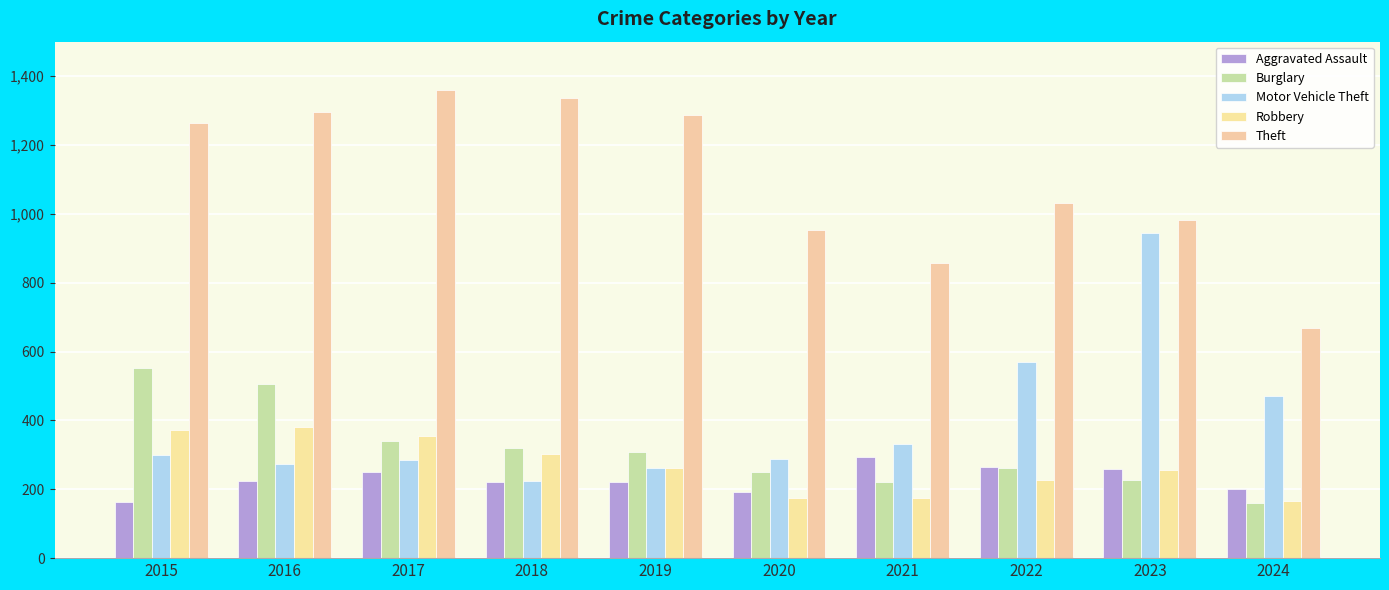

Reading right to left, what are all the values shown in this chart?

Aggravated Assault: 2024=201	2023=259	2022=264	2021=295	2020=192	2019=220	2018=220	2017=251	2016=225	2015=164
Burglary: 2024=161	2023=226	2022=263	2021=220	2020=250	2019=308	2018=319	2017=339	2016=505	2015=552
Motor Vehicle Theft: 2024=470	2023=945	2022=569	2021=332	2020=287	2019=262	2018=225	2017=285	2016=272	2015=299
Robbery: 2024=165	2023=257	2022=227	2021=175	2020=174	2019=263	2018=302	2017=356	2016=381	2015=372
Theft: 2024=668	2023=983	2022=1032	2021=856	2020=954	2019=1288	2018=1337	2017=1359	2016=1297	2015=1263